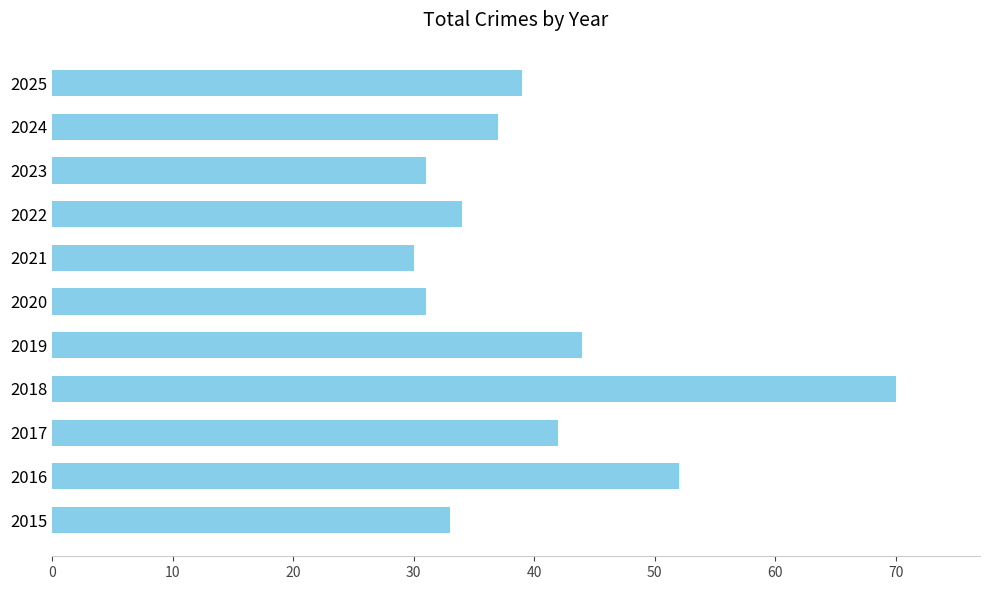

Between 2024 and 2020, which is larger?

2024